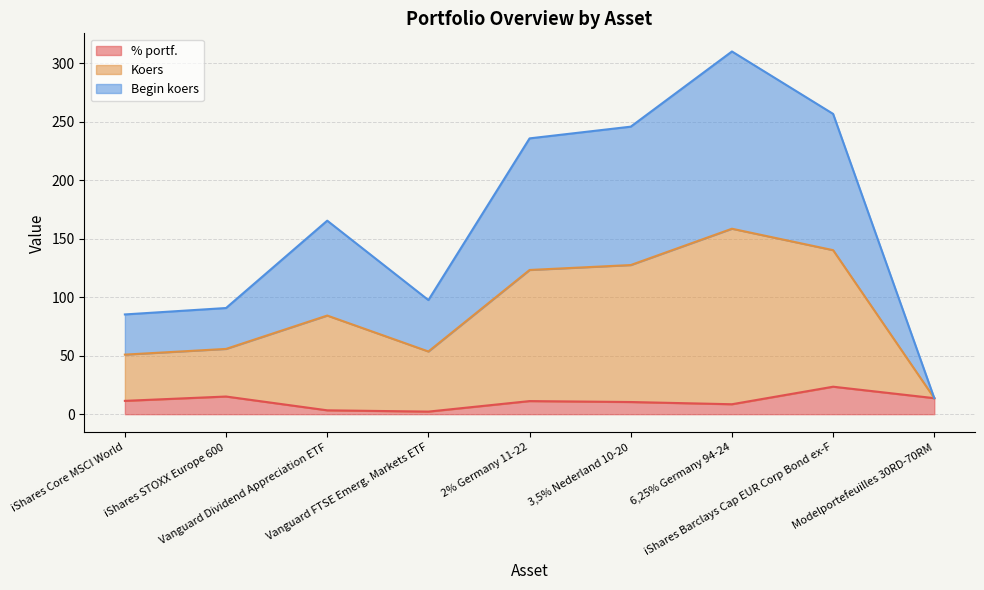

At which label is % portf. closest to 12?

iShares Core MSCI World